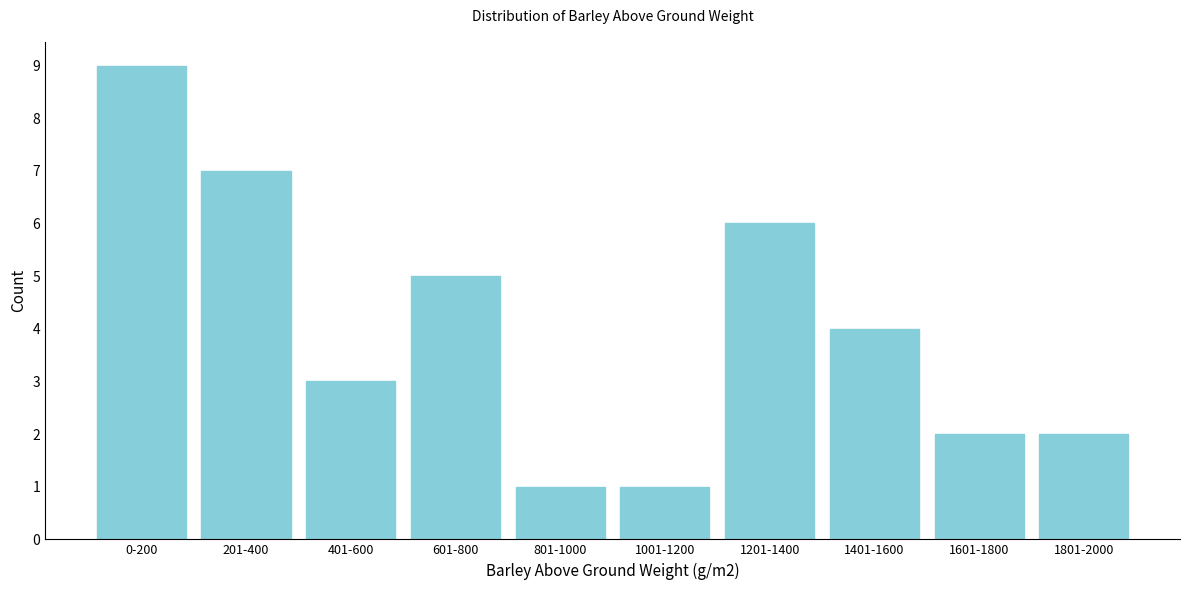

Reading right to left, list all the values displayed in this chart.

1801-2000=2	1601-1800=2	1401-1600=4	1201-1400=6	1001-1200=1	801-1000=1	601-800=5	401-600=3	201-400=7	0-200=9